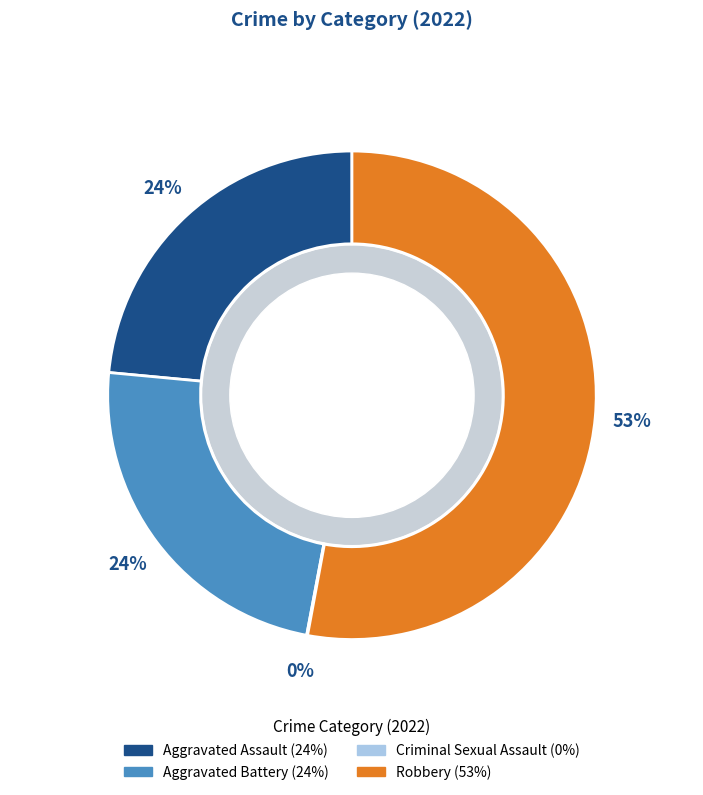

To the nearest percent, what portion does Aggravated Assault represent?

24%